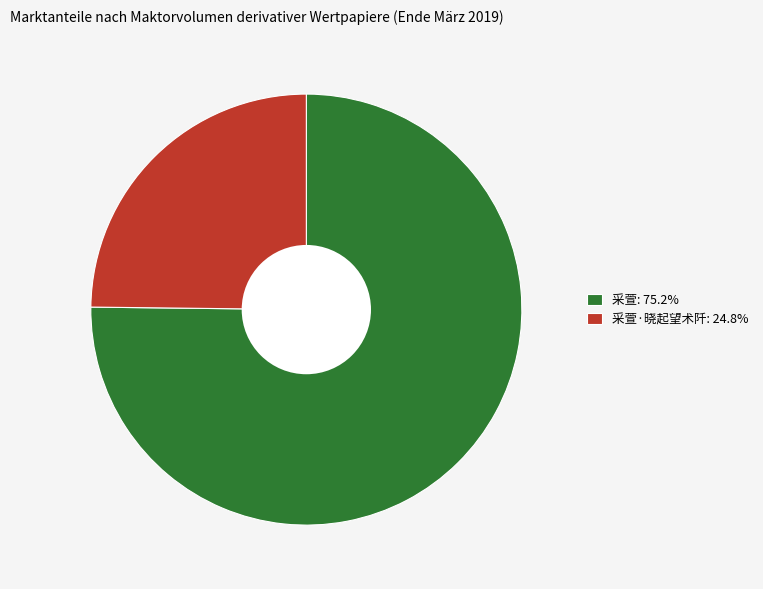

Is 采萱: 75.2% the majority of the pie?

Yes